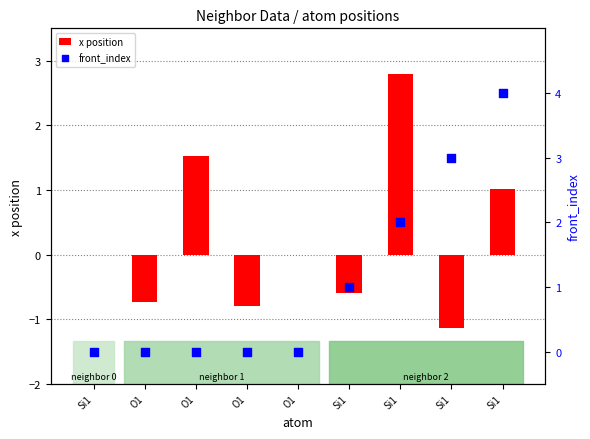

At how many categories does at least one series exceed 0?

6